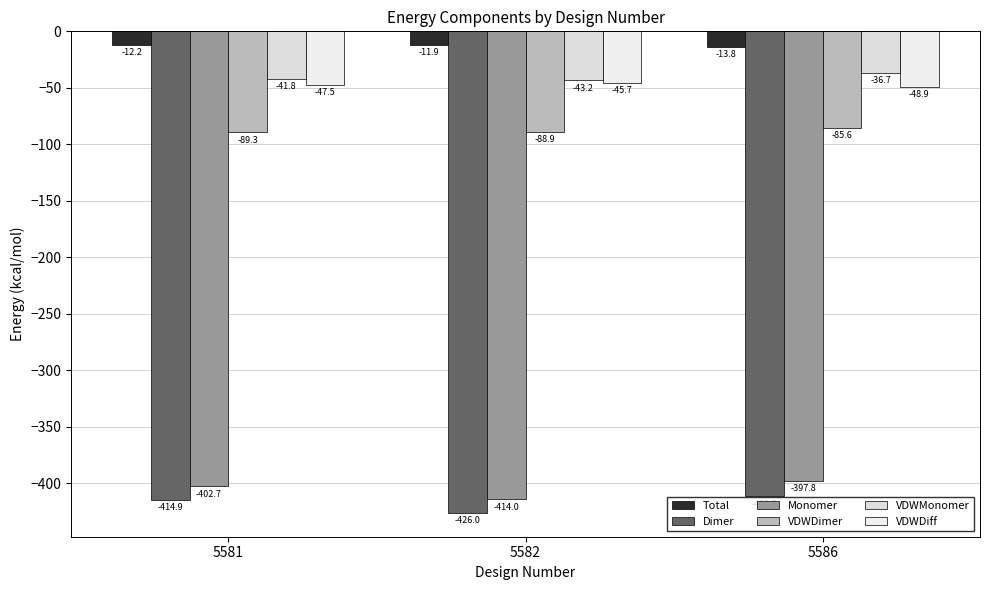

What is the value of the VDWDiff bar at the 2nd from the left?

-45.7